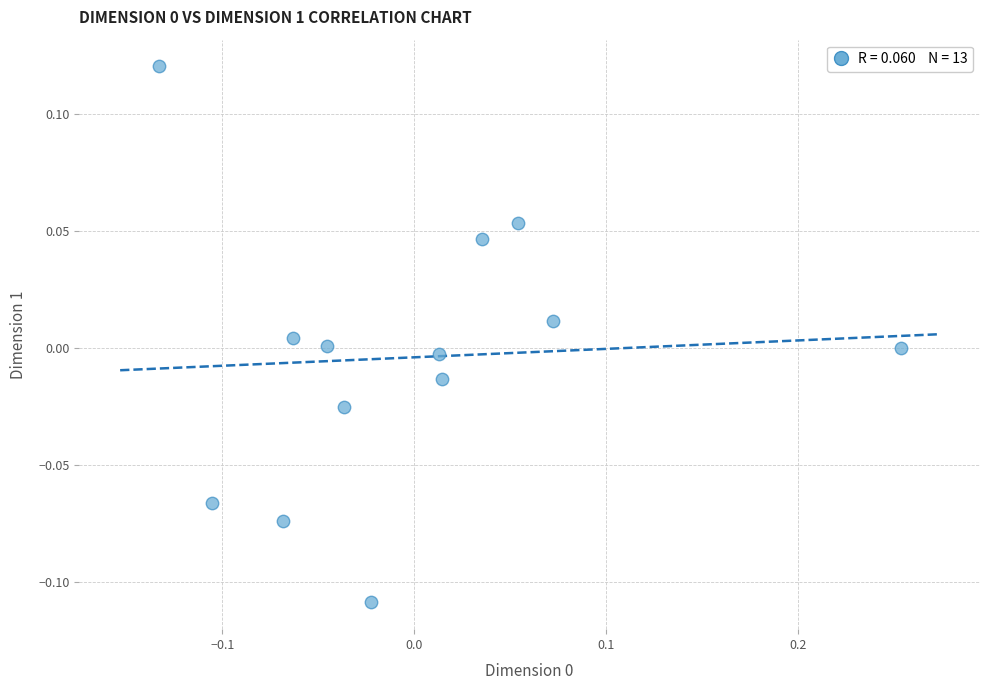

What is the range of X values (max minus min)?

0.4